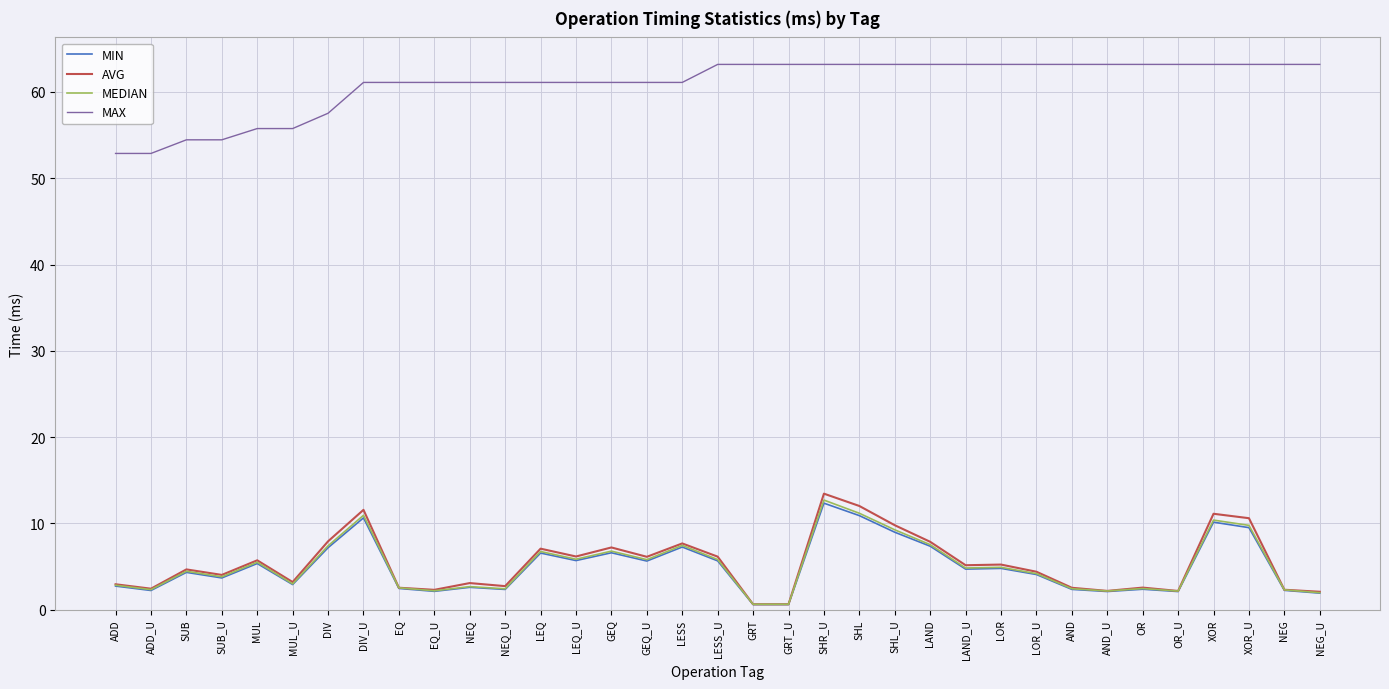

What is the difference between the maximum and minimum values in the MIN series?

11.7